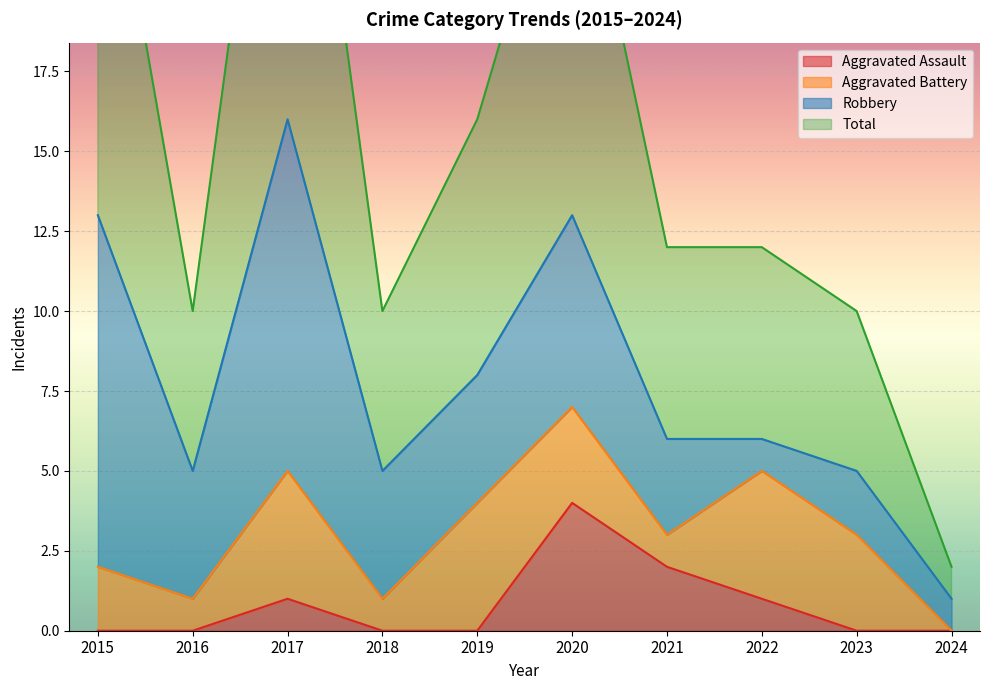

At which category does the chart reach its minimum across all series?

2015